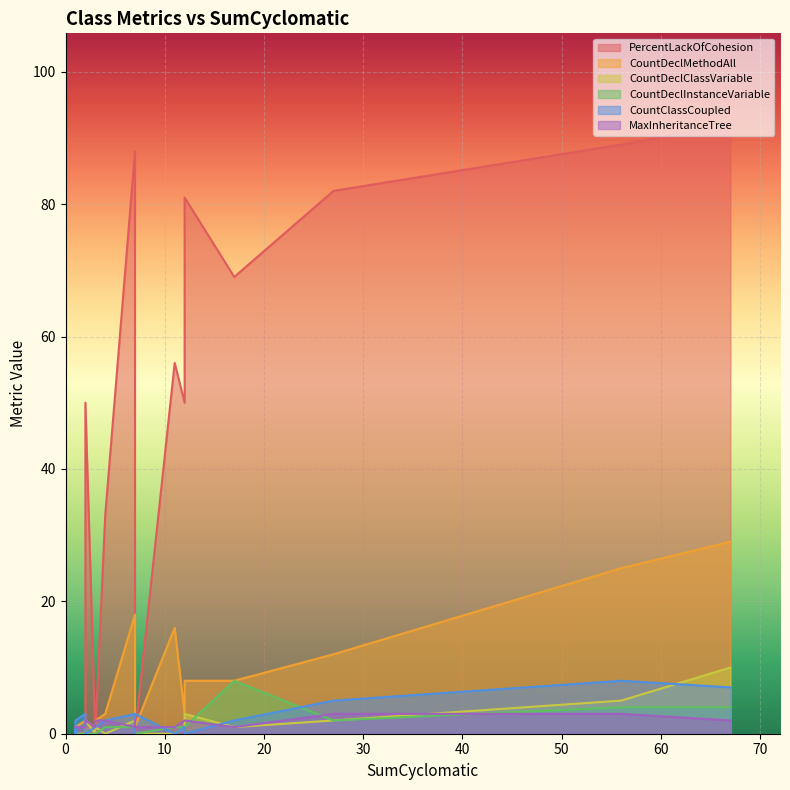

What is the difference between the second highest and second lowest values in the CountDeclMethodAll series?

24